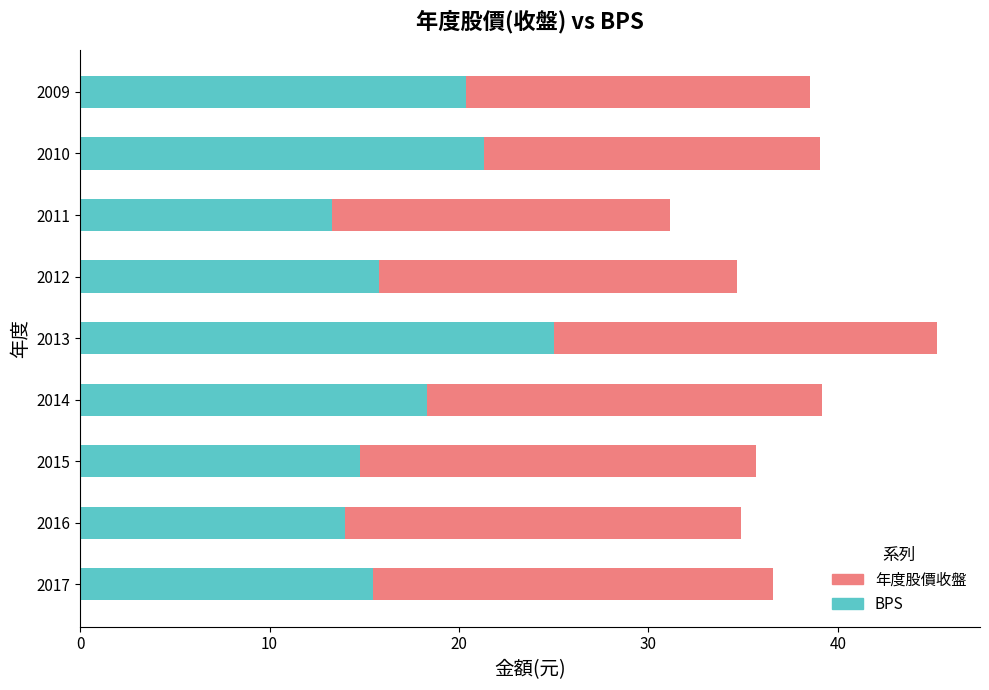

True or false: 年度股價收盤 has a value of 27.3 at 2012.

False